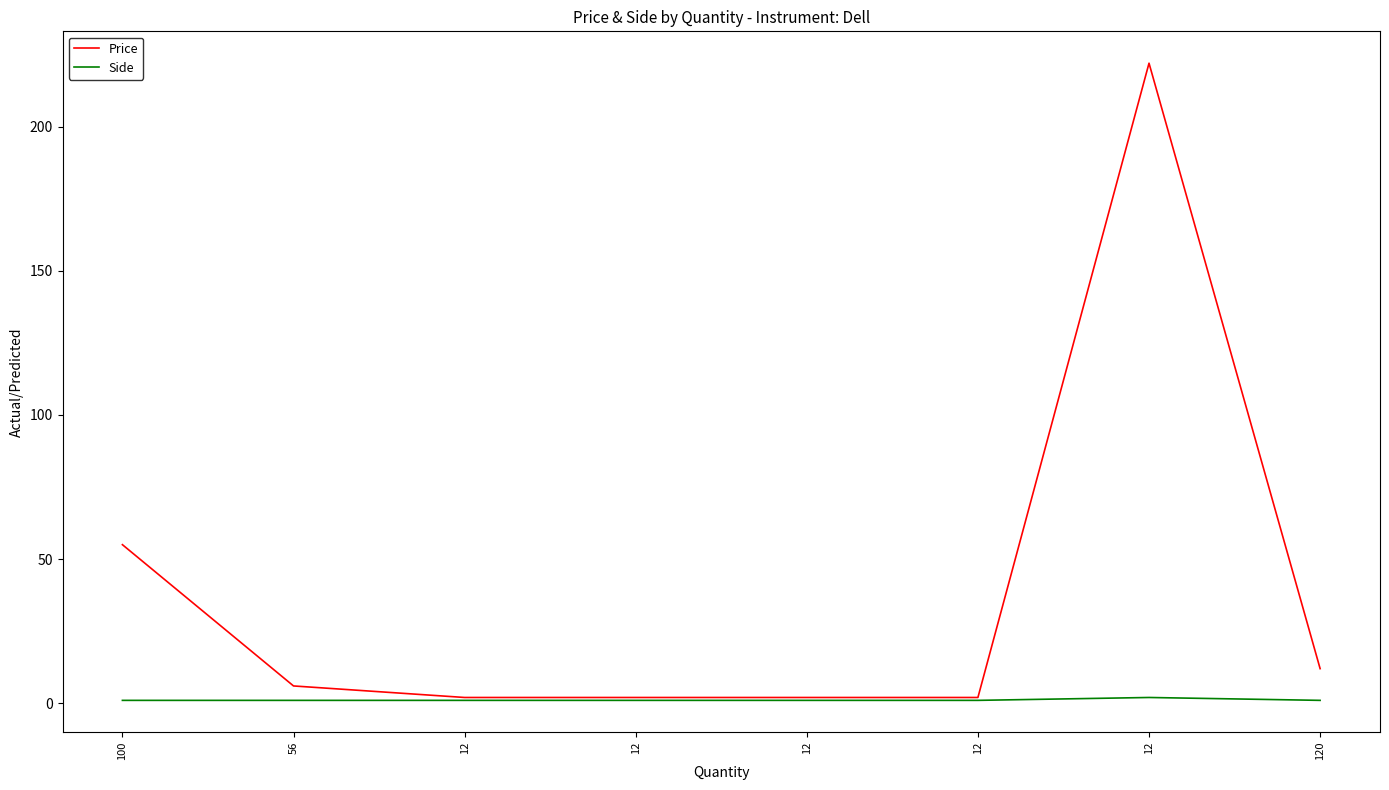

Which series has the largest range (max minus min)?

Price